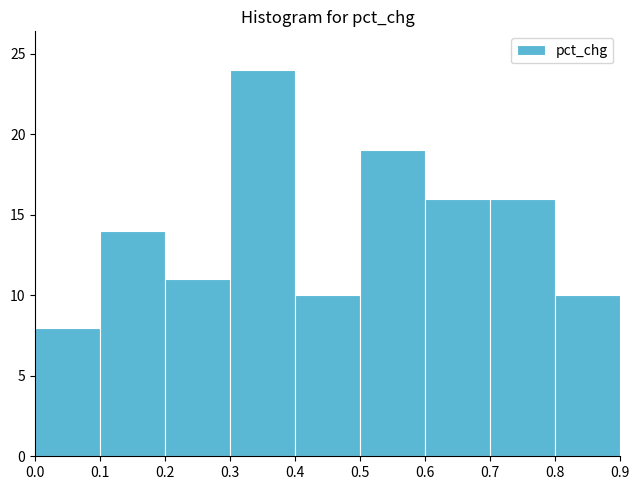

Reading left to right, list every bar in this chart as the range it spans on the x-axis followed by its height. The values are not printed on the chart, so give them approximately, as read against the axis.

0.0 to 0.1: 8
0.1 to 0.2: 14
0.2 to 0.3: 11
0.3 to 0.4: 24
0.4 to 0.5: 10
0.5 to 0.6: 19
0.6 to 0.7: 16
0.7 to 0.8: 16
0.8 to 0.9: 10